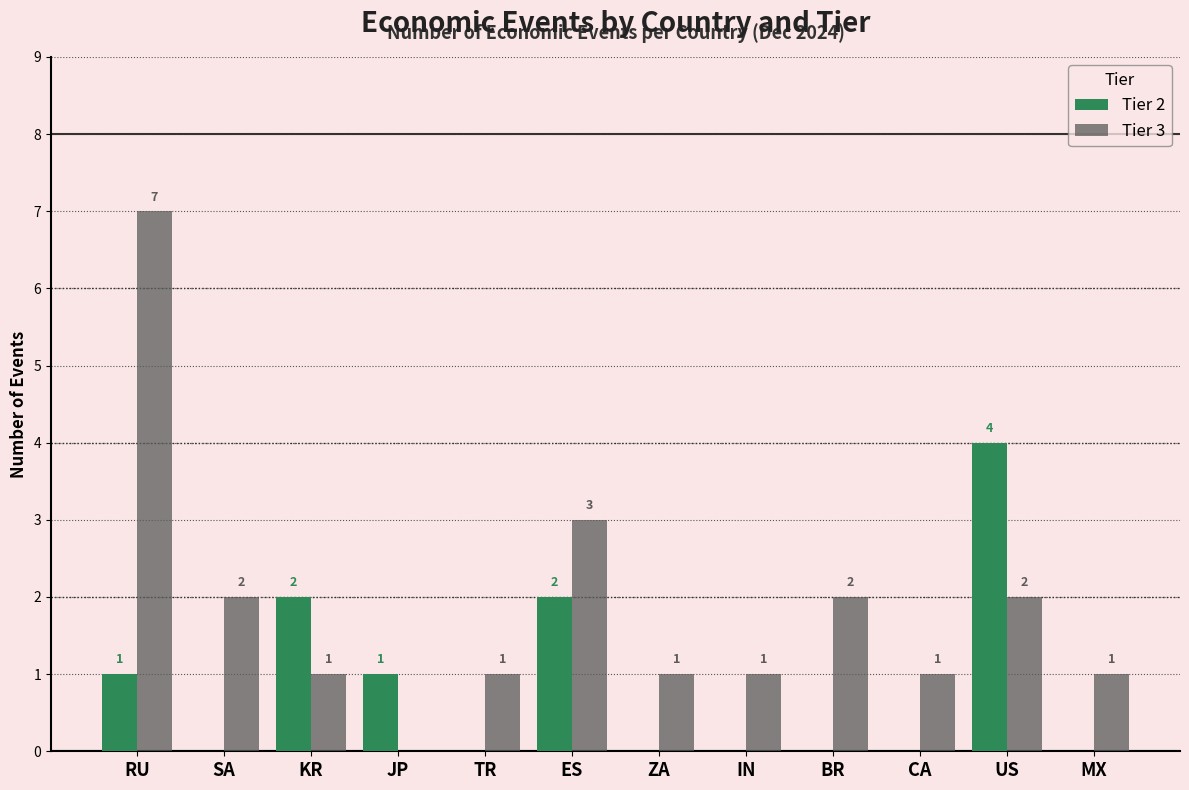

Reading left to right, what are all the values shown in this chart?

Tier 2: 1	0	2	1	0	2	0	0	0	0	4	0
Tier 3: 7	2	1	0	1	3	1	1	2	1	2	1